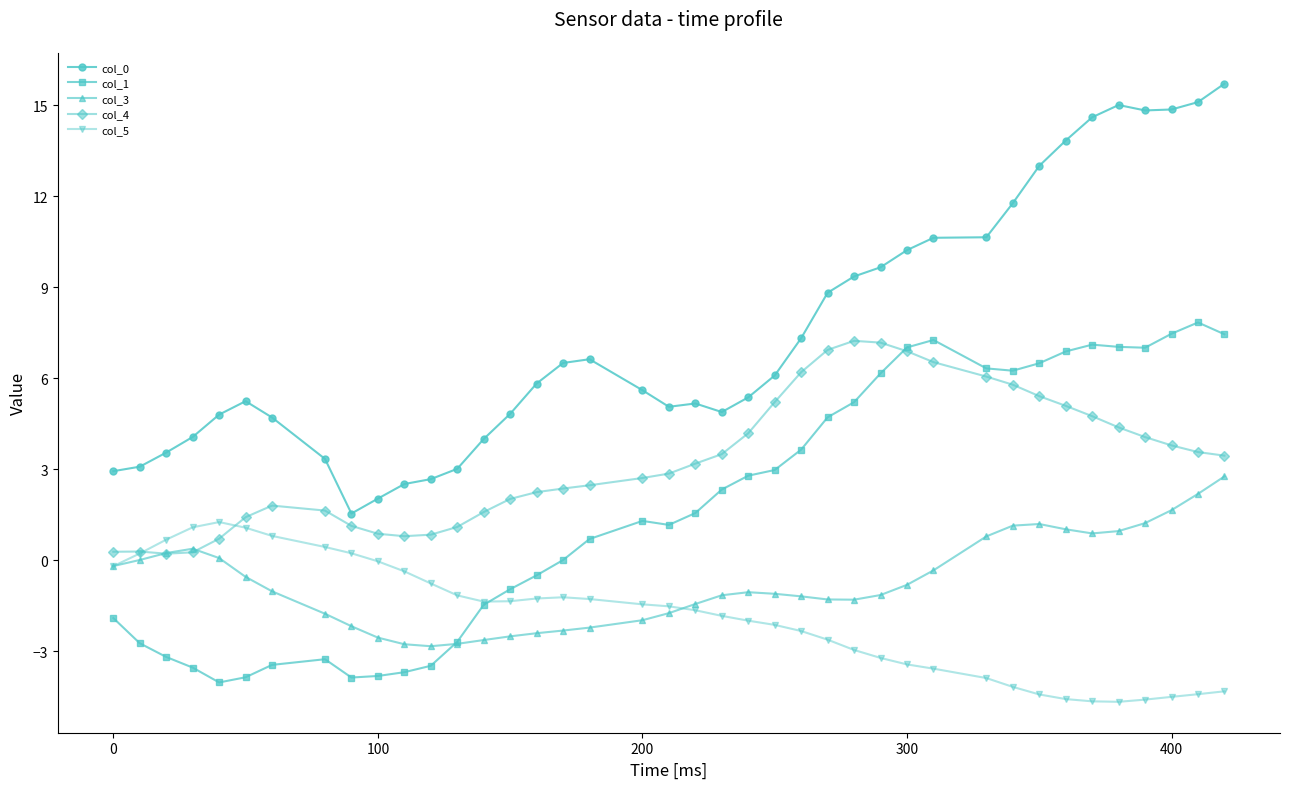

True or false: col_0 has more than 2 interior local peaks.

True